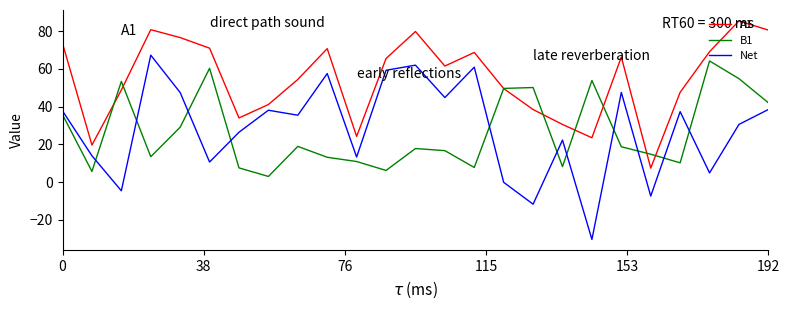

After their last crossing, which series has the higher values: B1 or Net?

B1